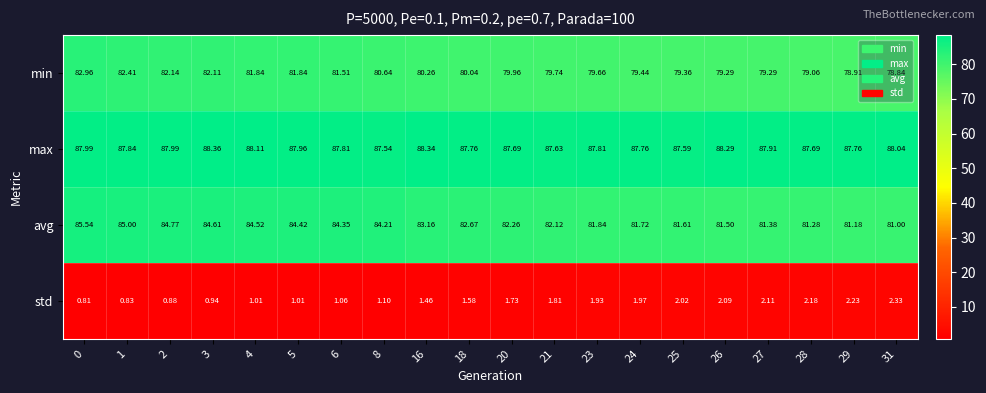

Which series has the largest range (max minus min)?

avg